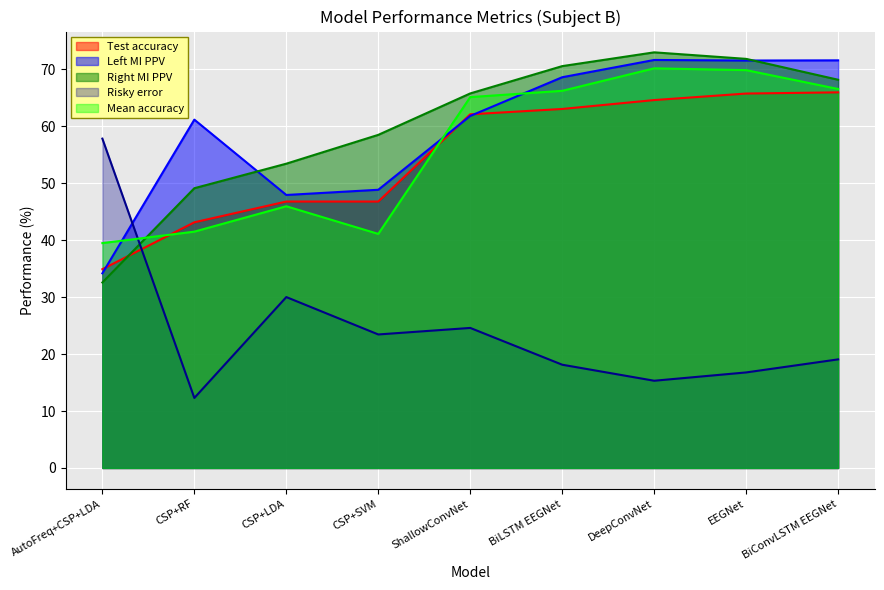

What is the label of the 3rd point from the left?

CSP+LDA